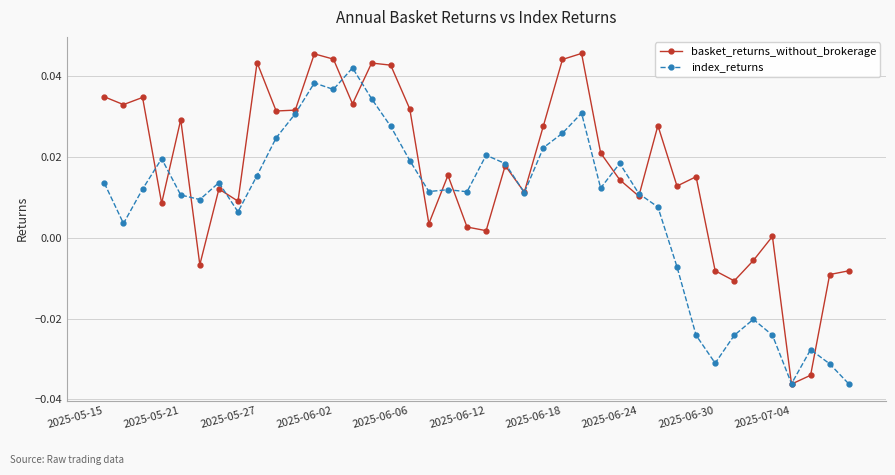

Rank the series by their average value, from highest to lowest.

basket_returns_without_brokerage, index_returns